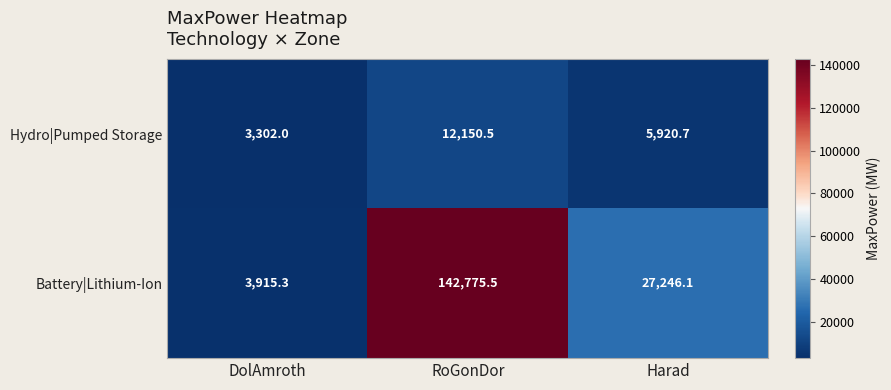

Reading left to right, list all the values displayed in this chart.

Hydro|Pumped Storage: DolAmroth=3302.0	RoGonDor=12150.5	Harad=5920.7
Battery|Lithium-Ion: DolAmroth=3915.3	RoGonDor=142775.5	Harad=27246.1